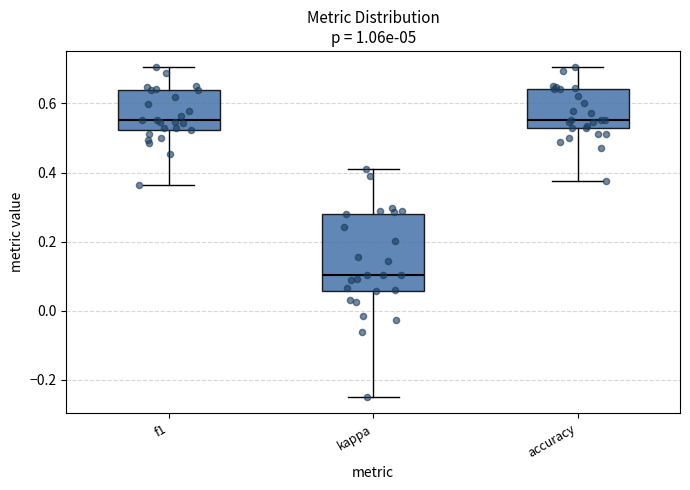

Comparing the boxes themselves (not the whiskers), which one is the tallest?

kappa